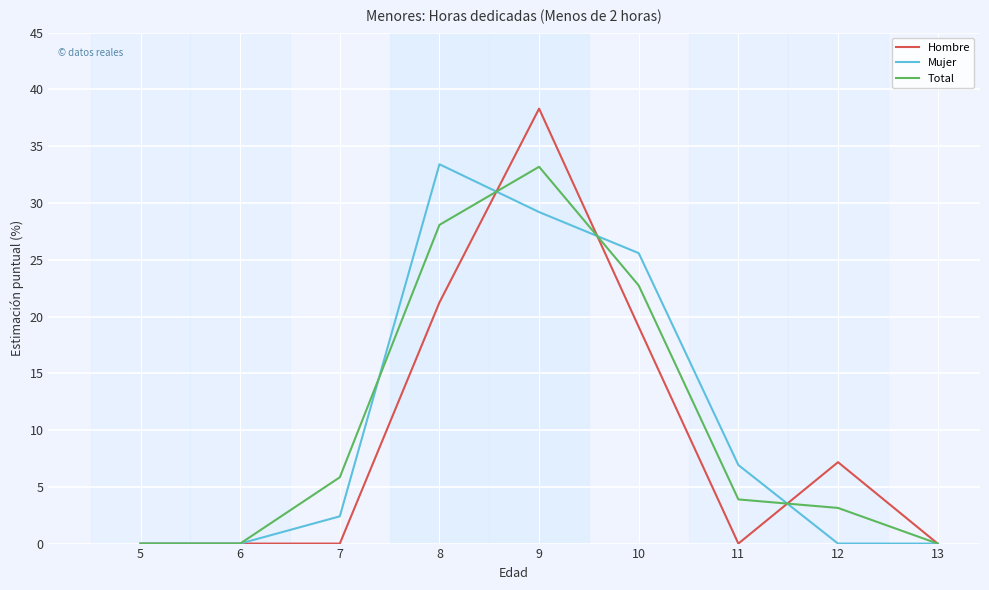

Which series has the largest range (max minus min)?

Hombre